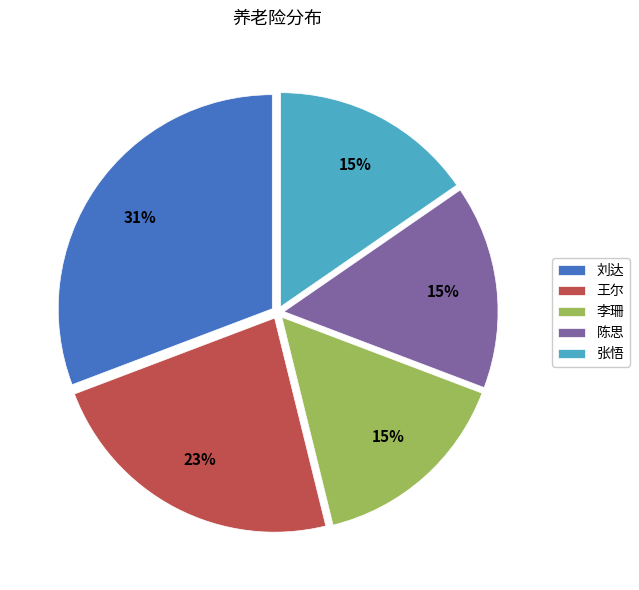

How many segments does this pie chart have?

5